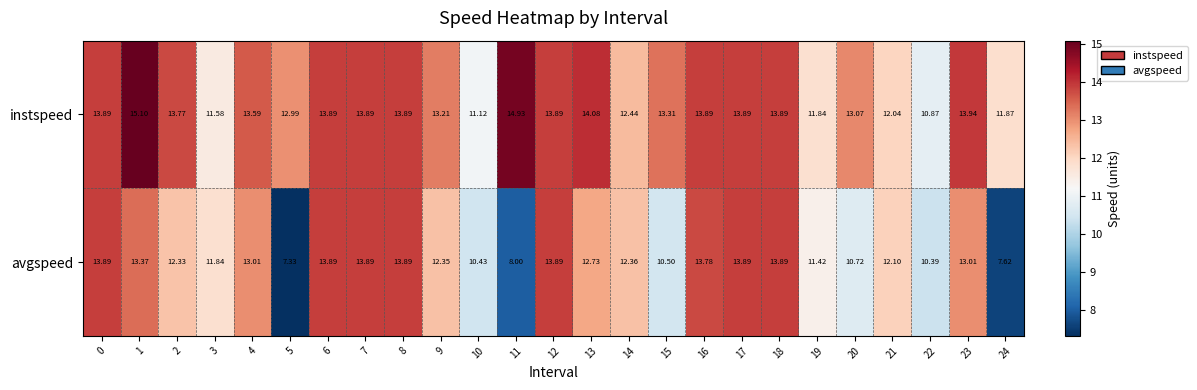

List the series in order of their peak value, lowest first.

avgspeed, instspeed